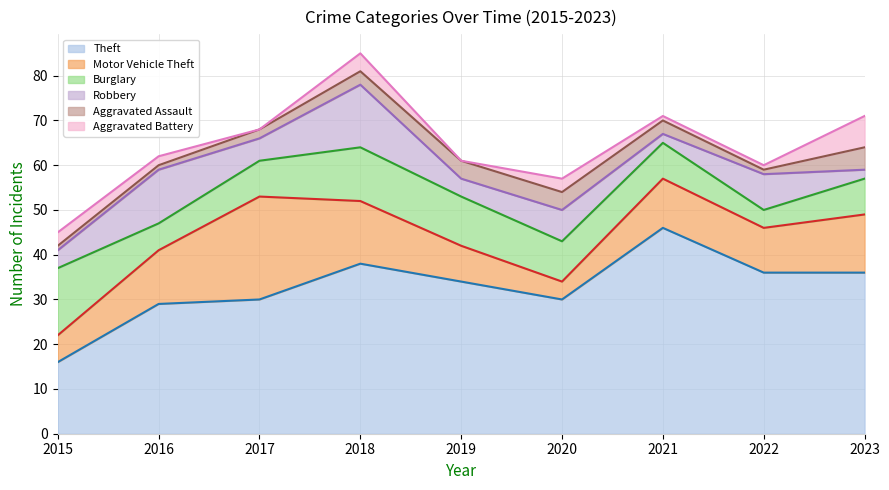

At which label does Theft reach its minimum?

2015